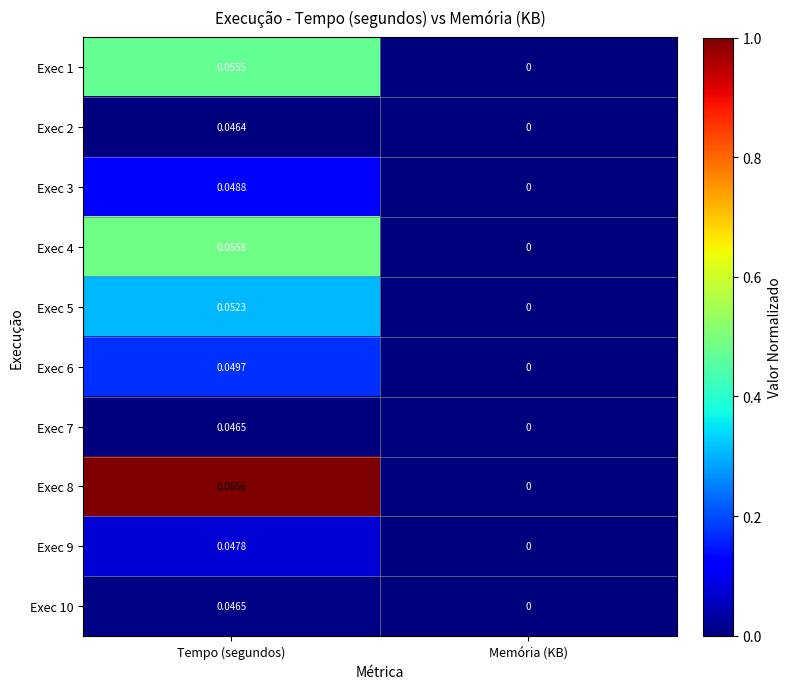

Is the value of Exec 2 at Memória (KB) greater than the value of Exec 1 at Tempo (segundos)?

No